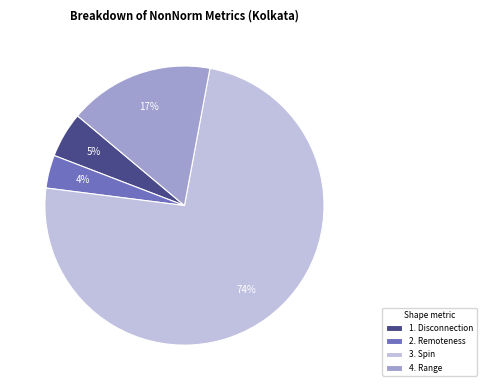

To the nearest percent, what is the difference between the largest and smallest slice percentages?

70%